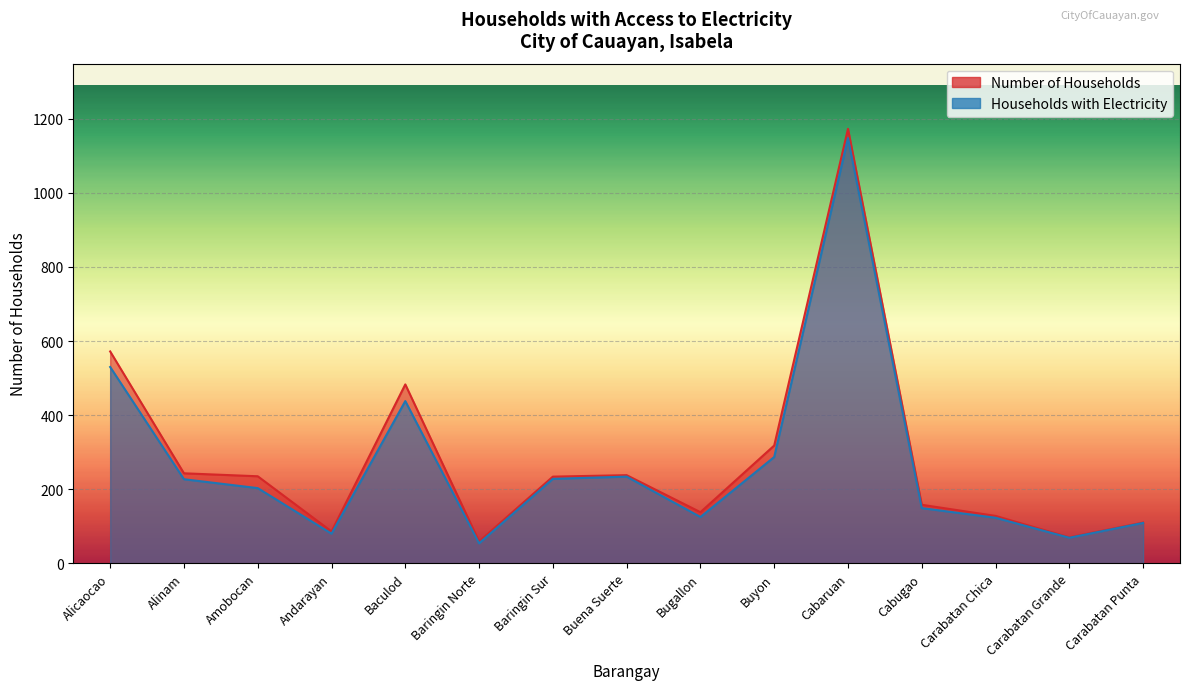

Which category has the highest value in the Number of Households series?

Cabaruan